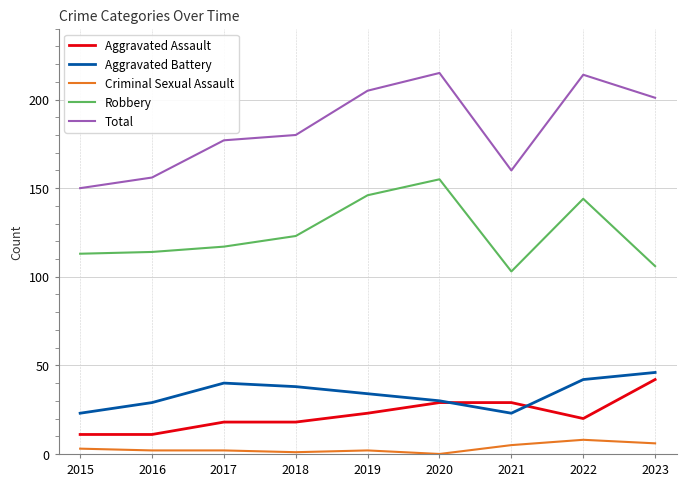

Which series has the largest range (max minus min)?

Total